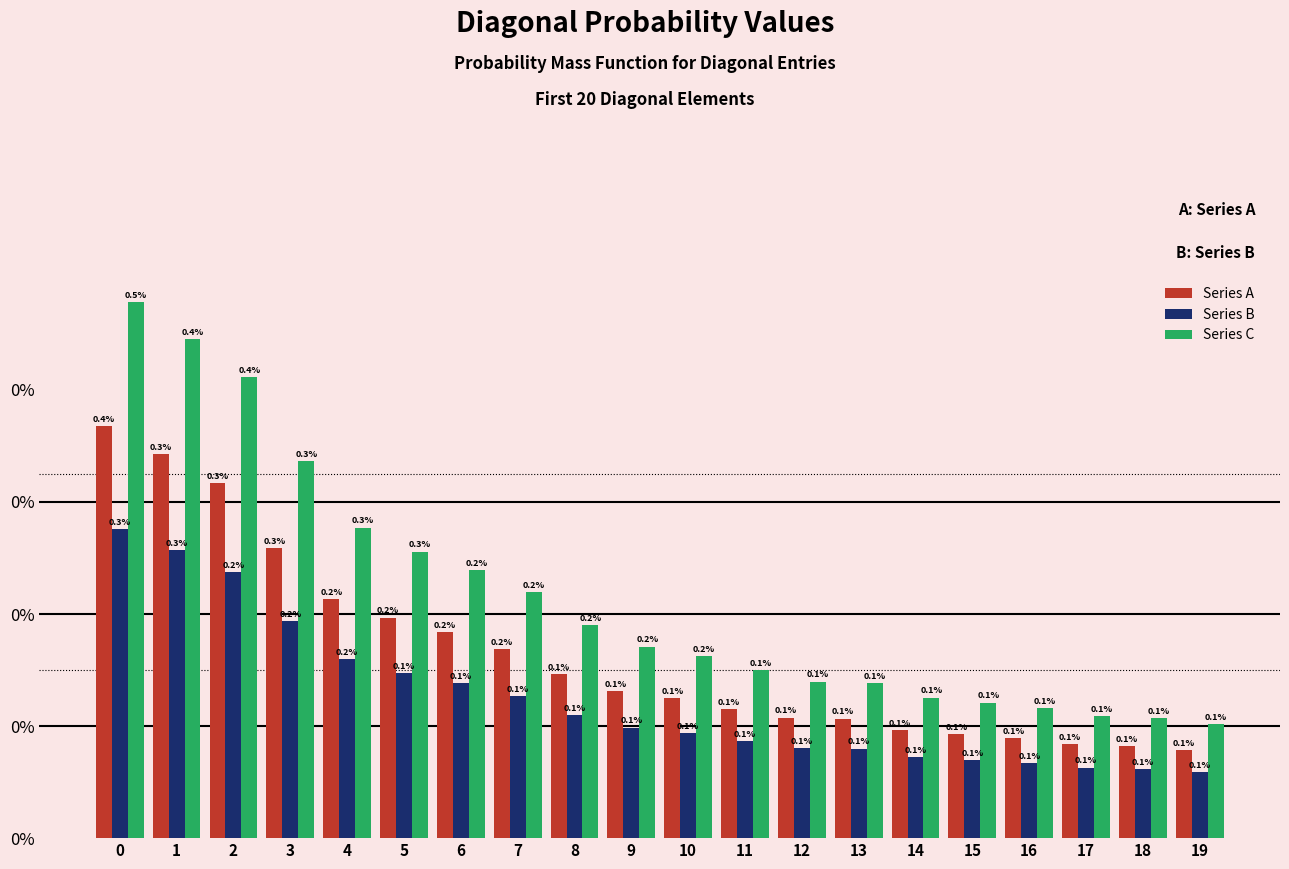

Rank the series at 2 from highest to lowest value.

Series C, Series A, Series B